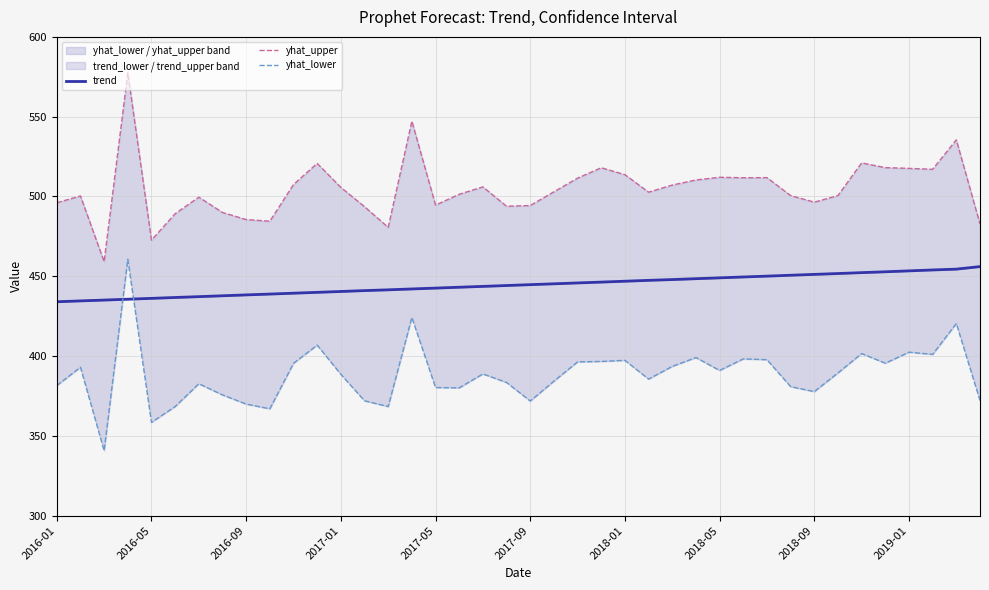

What is the average value of the trend series?

444.5